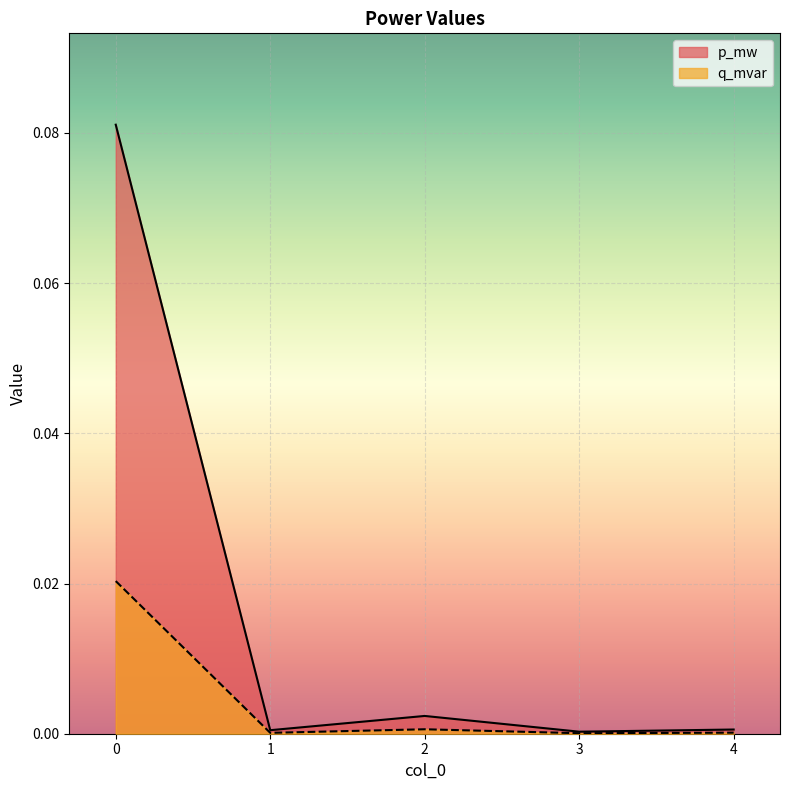

Which has a higher value, 4 or 2?

2